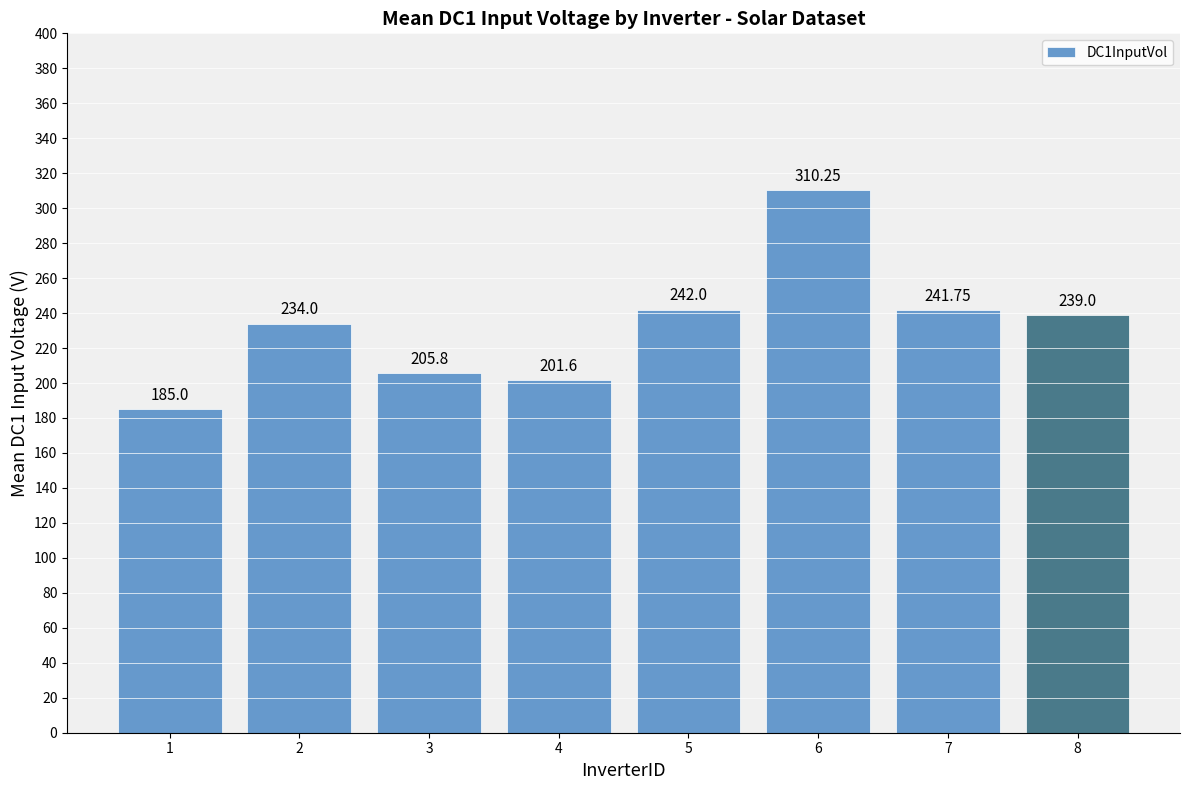

The value at 2 is 234.0. True or false?

True